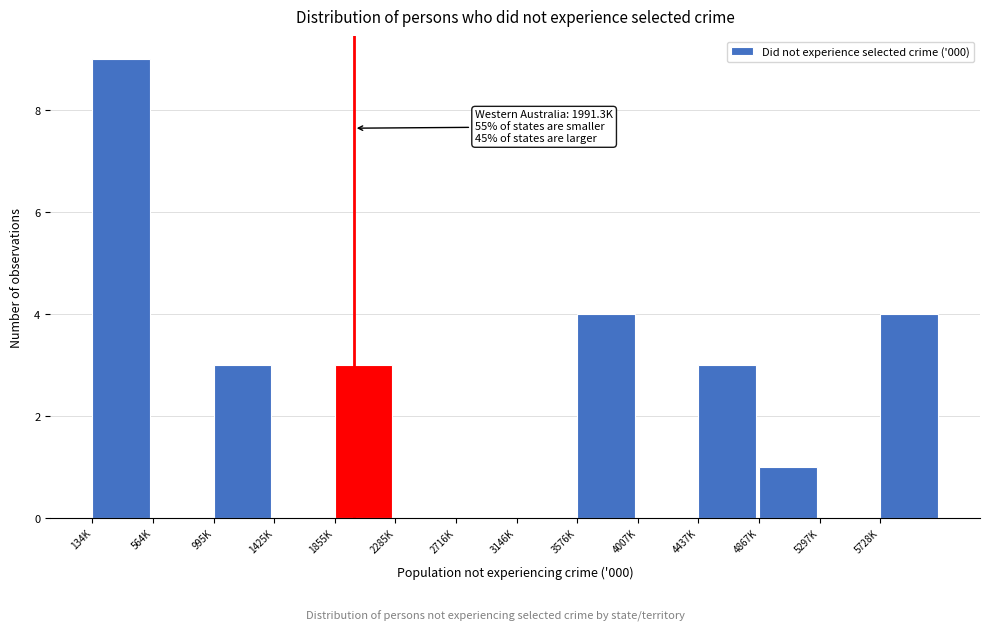

Reading left to right, extract all data points from this chart.

134K=9	564K=0	995K=3	1425K=0	1855K=3	2285K=0	2716K=0	3146K=0	3576K=4	4007K=0	4437K=3	4867K=1	5297K=0	5728K=4